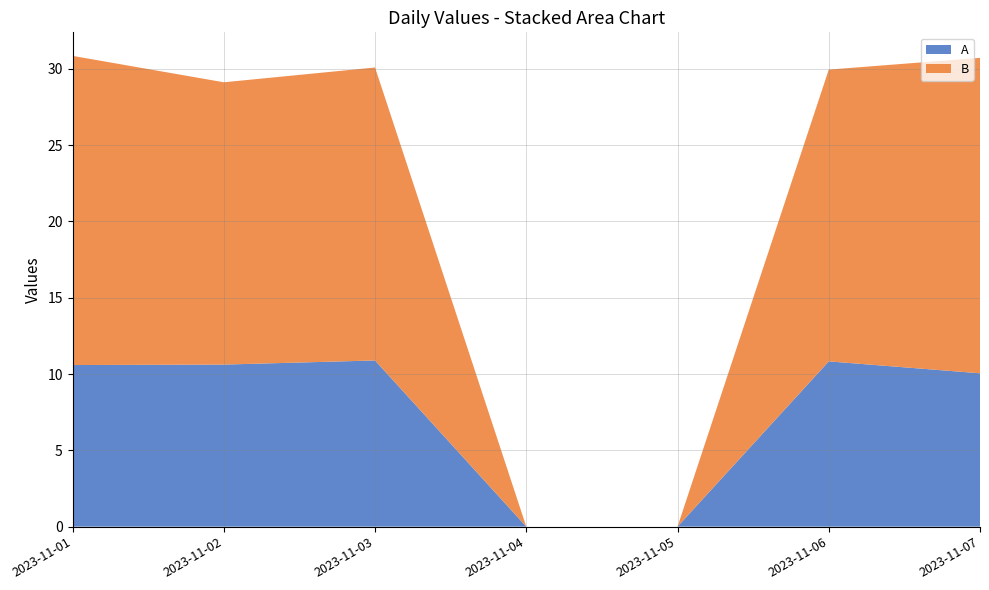

Reading right to left, extract all data points from this chart.

A: 2023-11-07=10.1	2023-11-06=10.8	2023-11-05=0.0	2023-11-04=0.0	2023-11-03=10.9	2023-11-02=10.6	2023-11-01=10.6
B: 2023-11-07=20.7	2023-11-06=19.1	2023-11-05=0.0	2023-11-04=0.0	2023-11-03=19.2	2023-11-02=18.5	2023-11-01=20.3